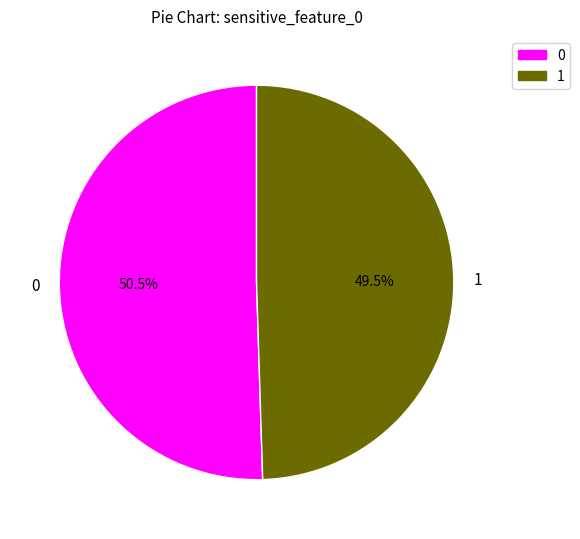

What percentage do 0 and 1 together represent?

100.0%